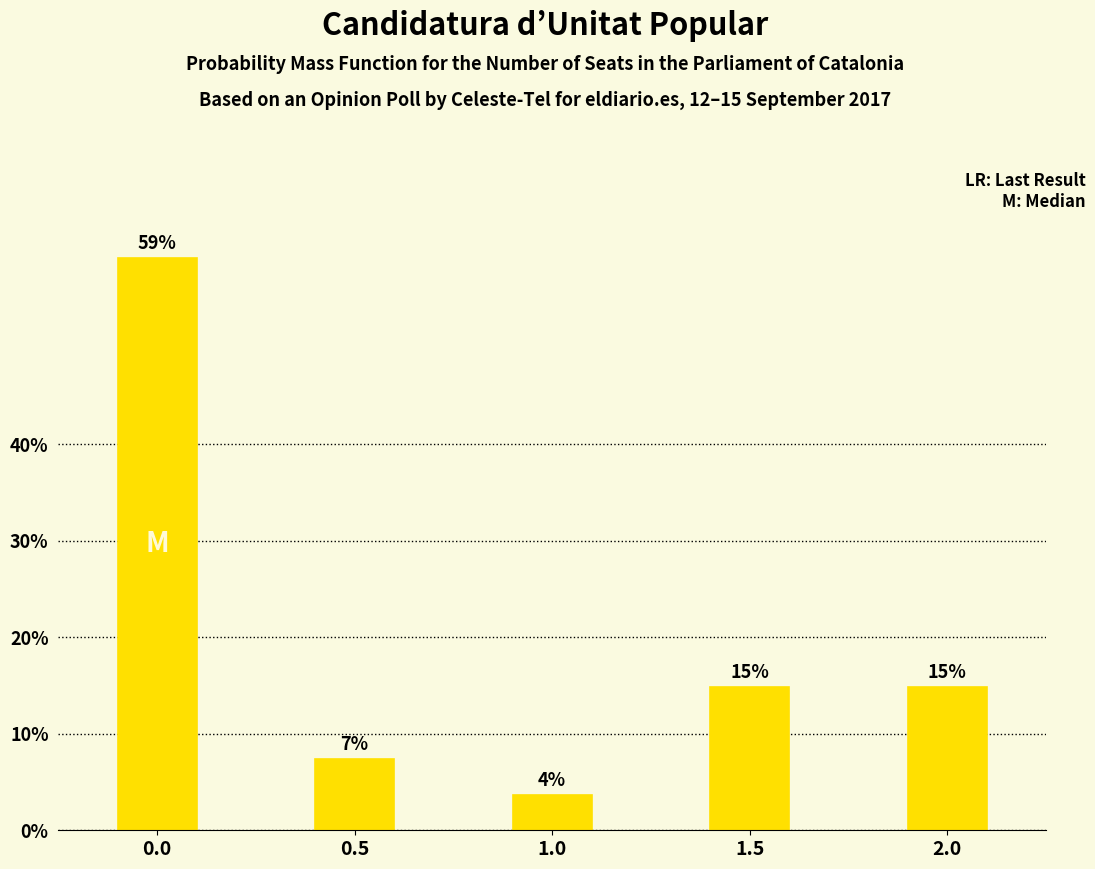

How many bars are there in total?

5